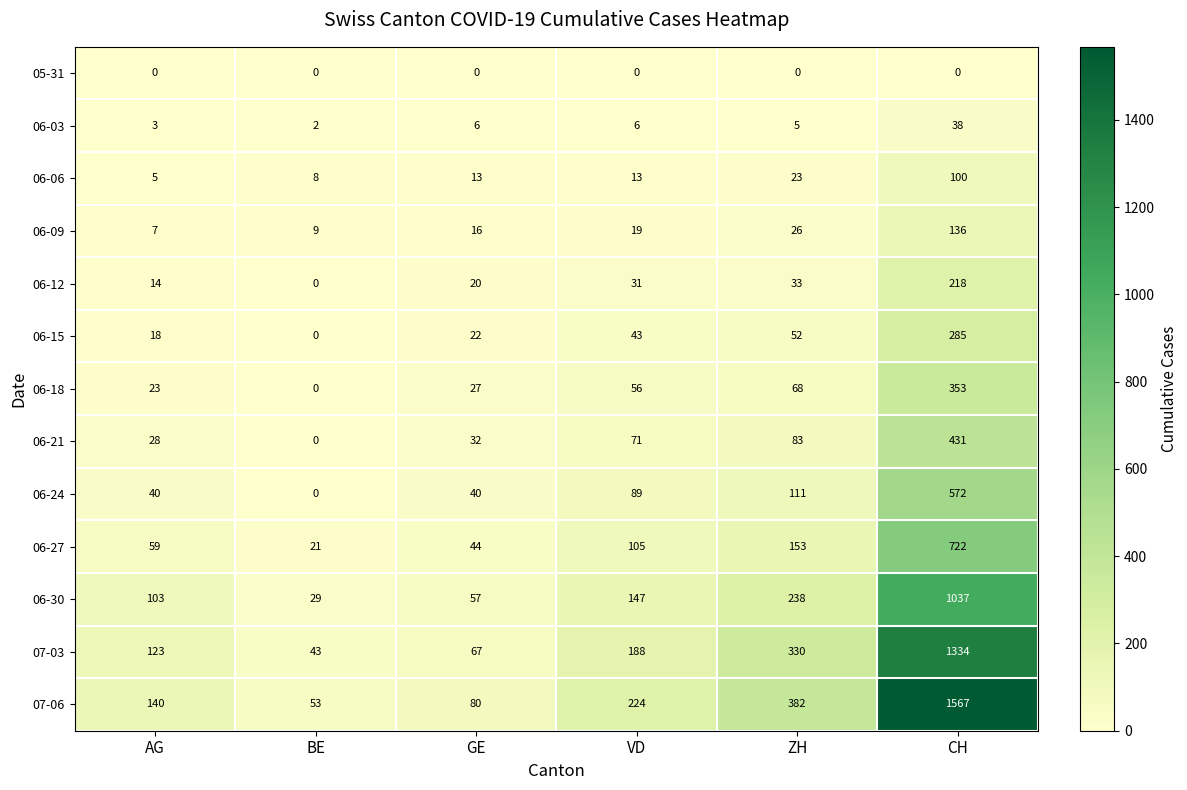

True or false: 06-15 has a value of 103 at CH.

False